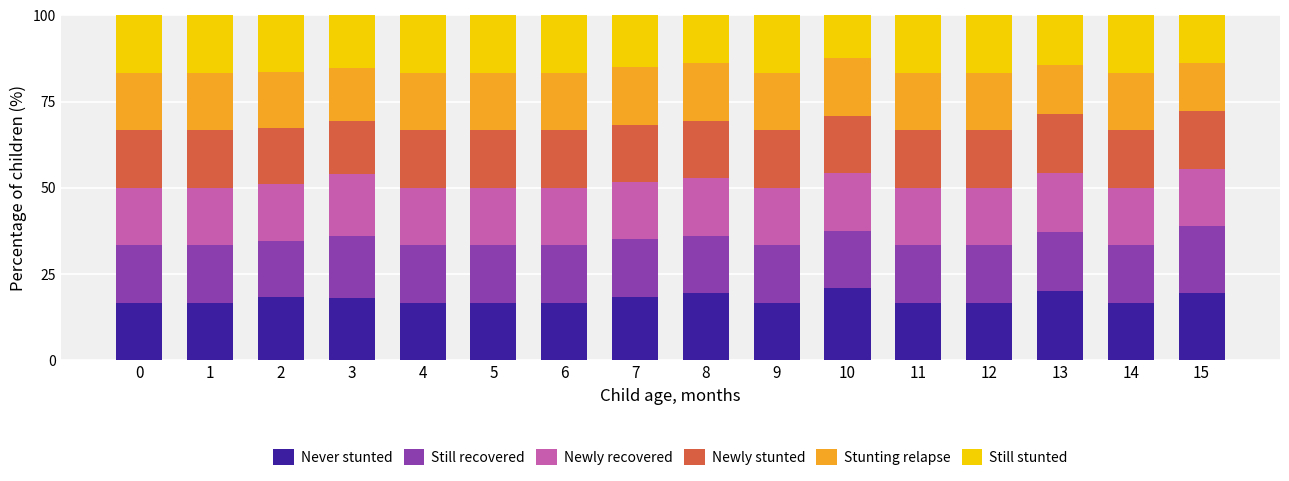

What are all the series names shown in the legend?

Never stunted, Still recovered, Newly recovered, Newly stunted, Stunting relapse, Still stunted